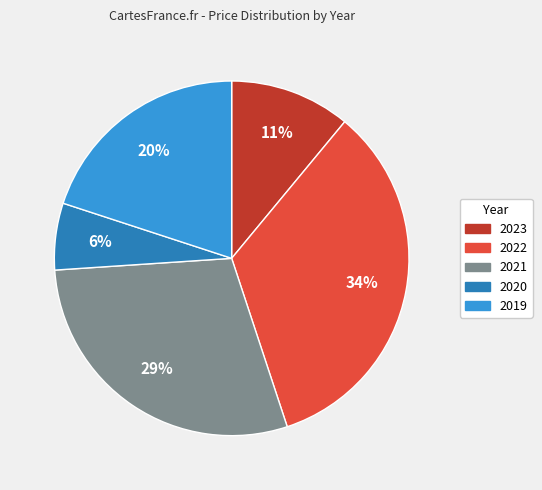

To the nearest percent, what portion does 2023 represent?

11%